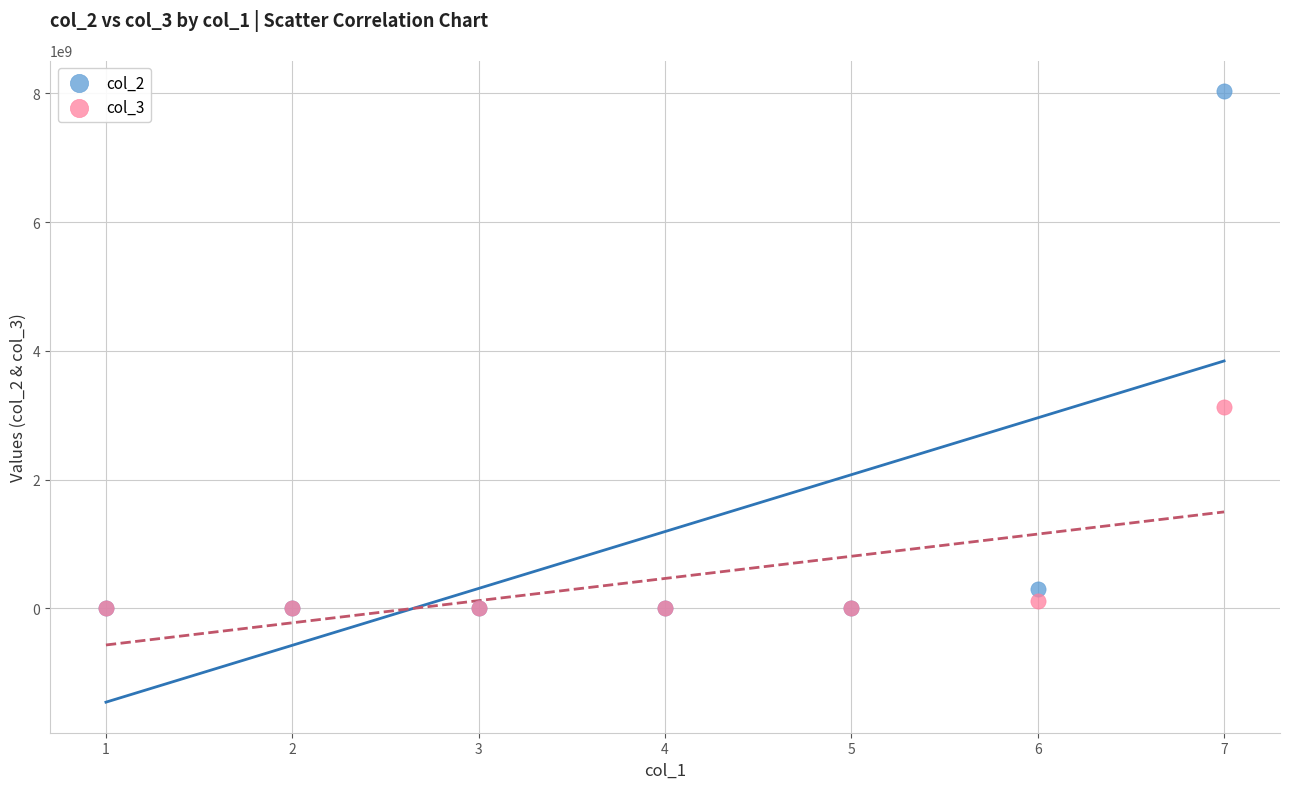

Across all series, what Y value is closest to 4015905093?

3132405968.6